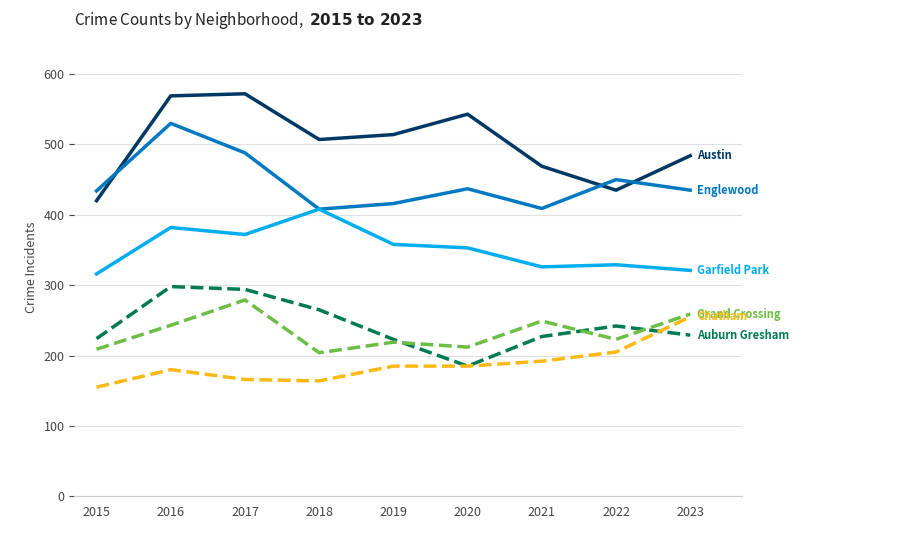

What is the spread (max minus min) of values at 2021?

277